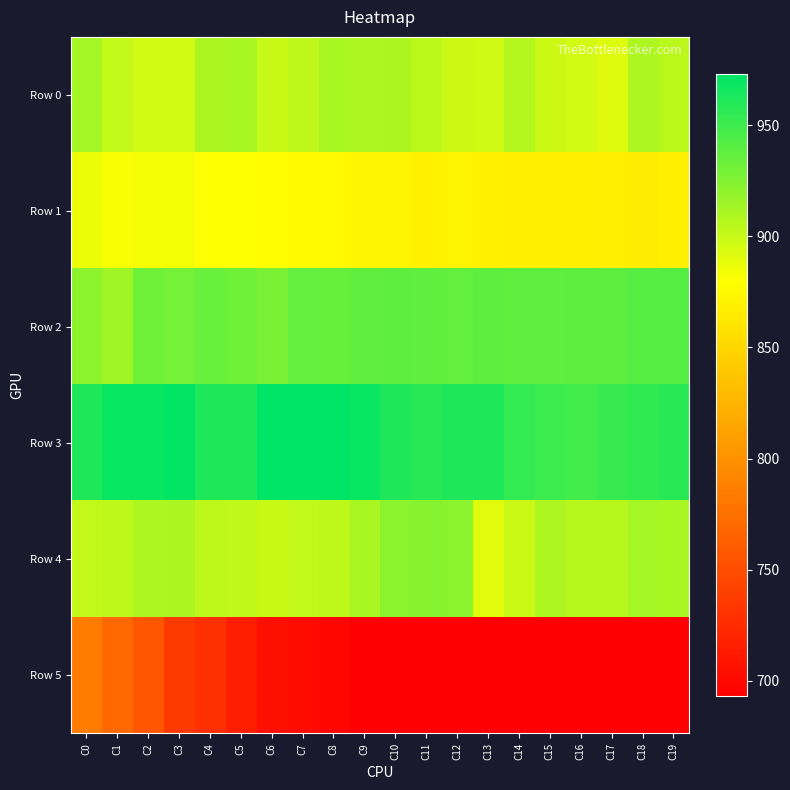

Which series has the widest spread of values?

Row 5